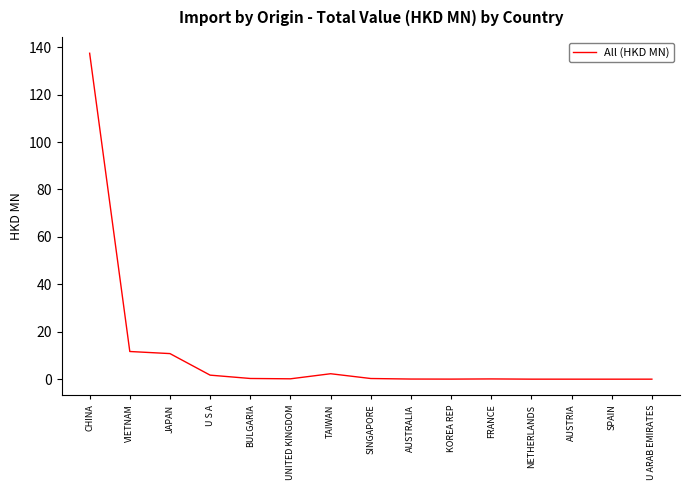

What is the greatest value displayed?

137.4